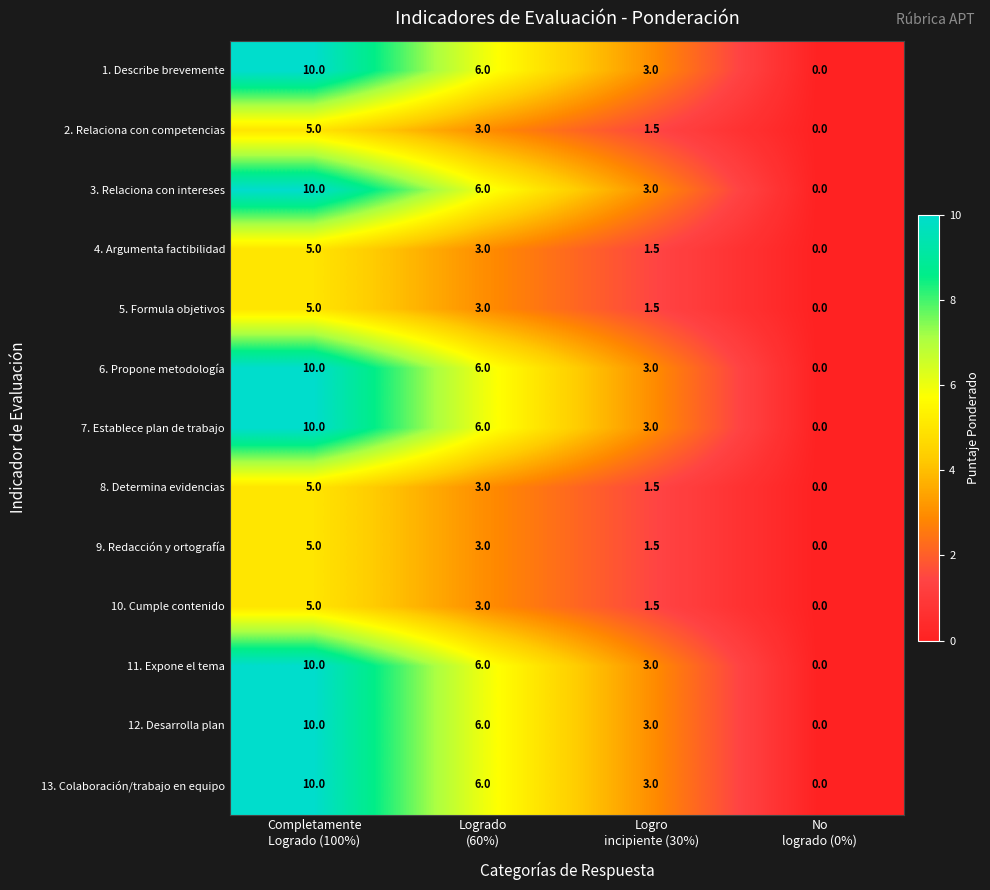

How many 1. Describe brevemente values are between 3 and 10?

3